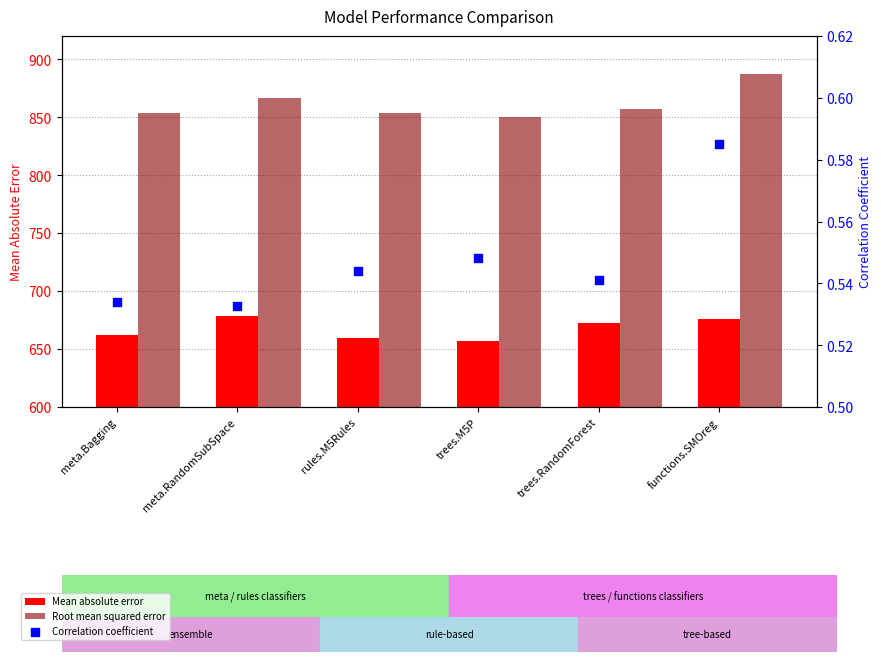

Which series has the largest Y range (max minus min)?

Root mean squared error